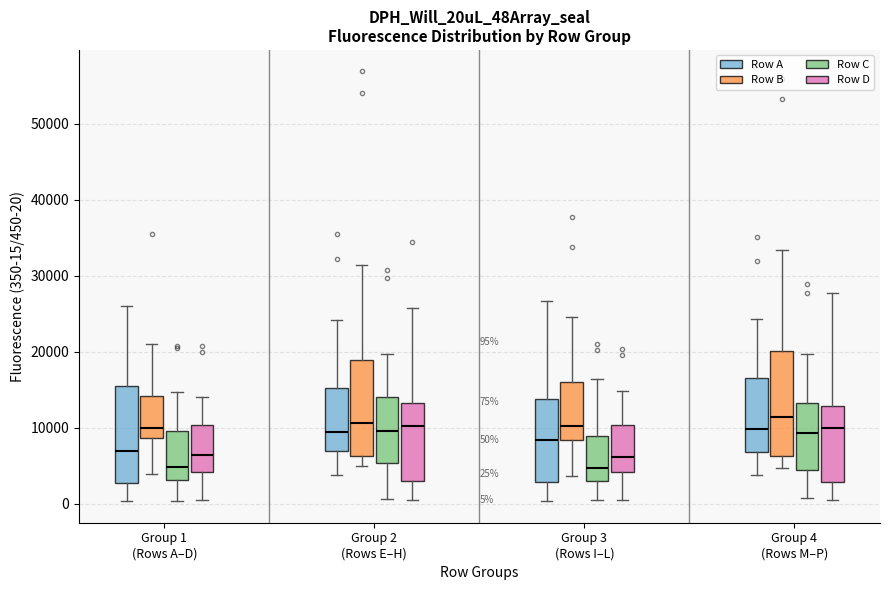

Comparing the boxes themselves (not the whiskers), which one is the tallest?

Group 4 (Rows M–P) (Row B)